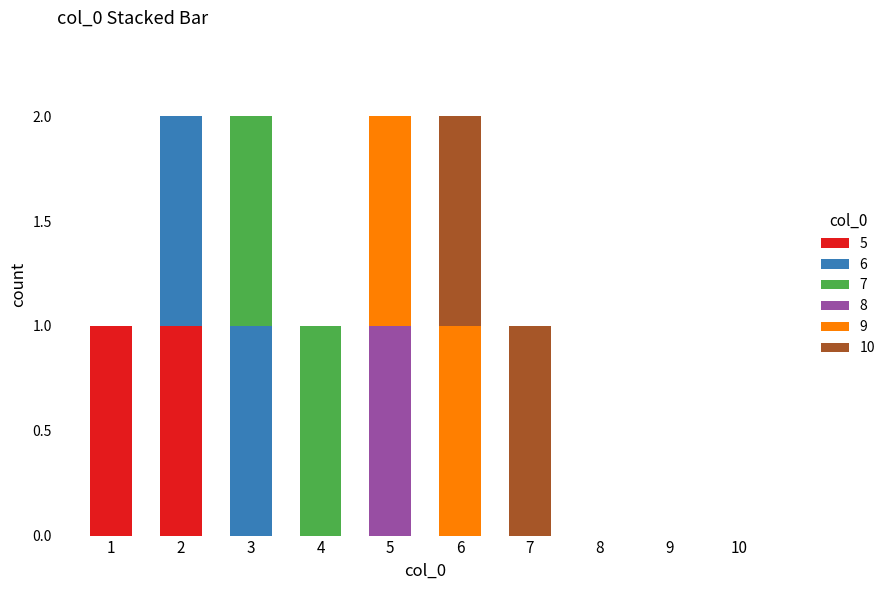

The value of 5 at 4 is 1. True or false?

False